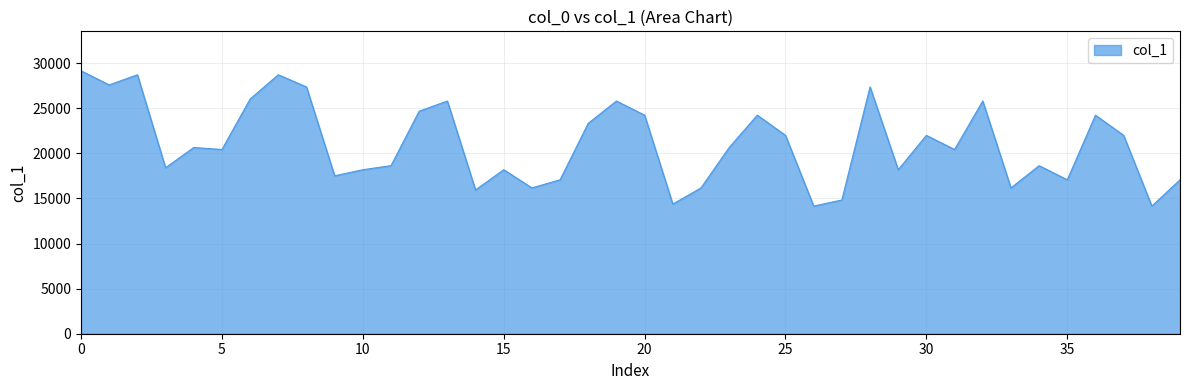

How many lines are shown in the chart?

1